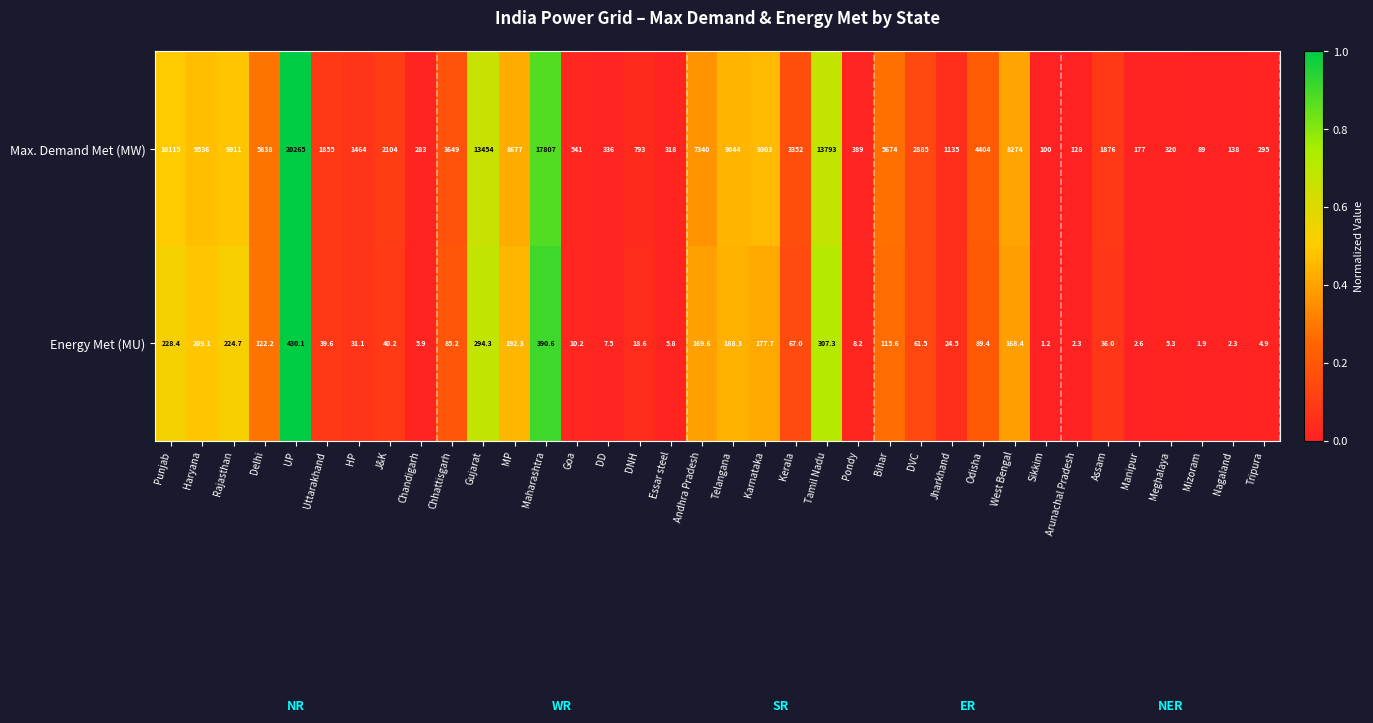

At which label is Max. Demand Met (MW) closest to 10177?

Punjab